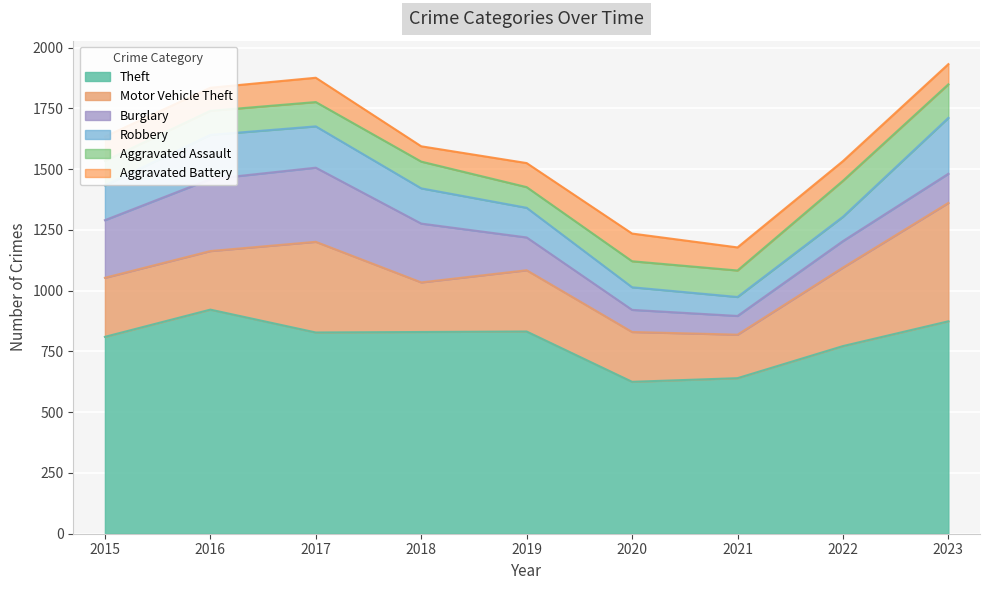

What is the value of the Aggravated Assault point at the 5th from the left?

85